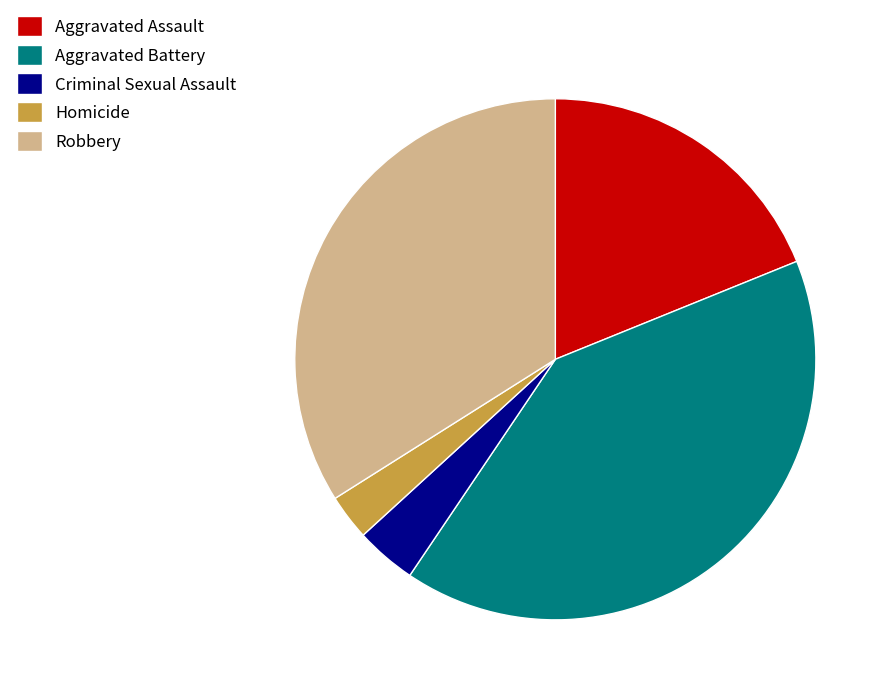

Between Robbery and Aggravated Battery, which is larger?

Aggravated Battery